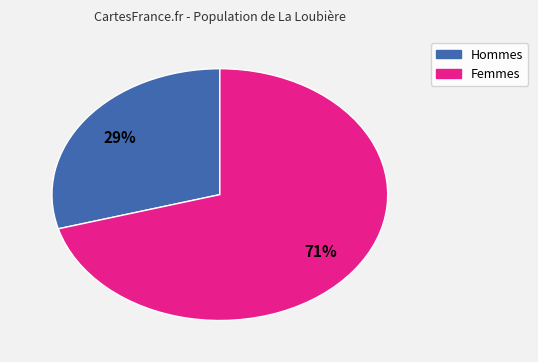

Is it true that Hommes is 29% of the pie?

True